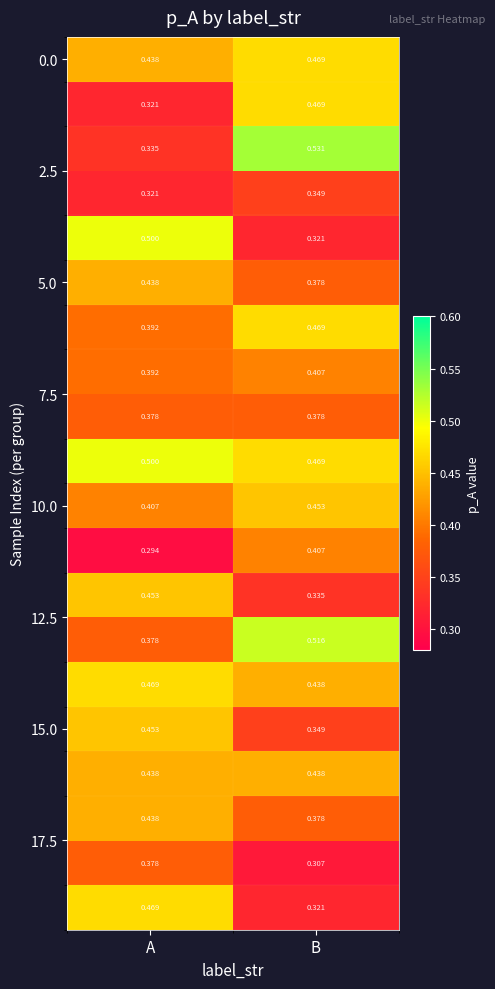

At which category does the chart reach its peak across all series?

B